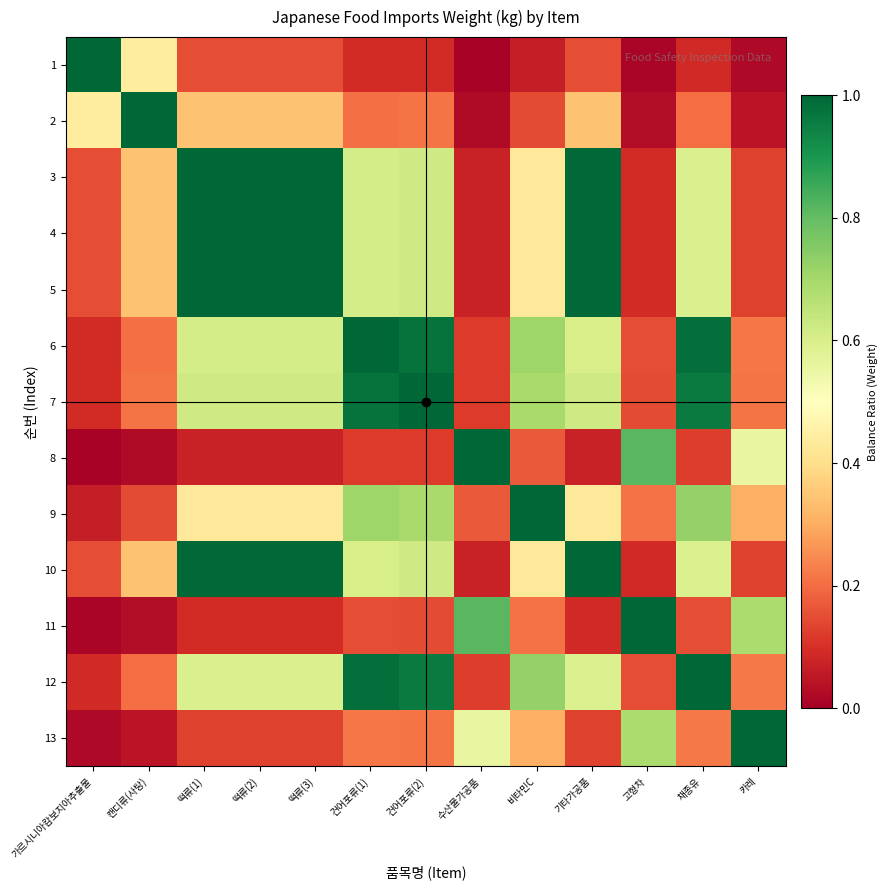

At which category does the chart reach its minimum across all series?

수산물가공품